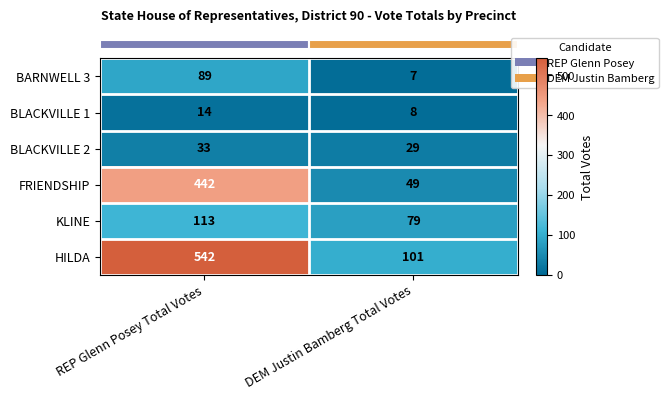

Is it true that KLINE equals 79 at DEM Justin Bamberg Total Votes?

True